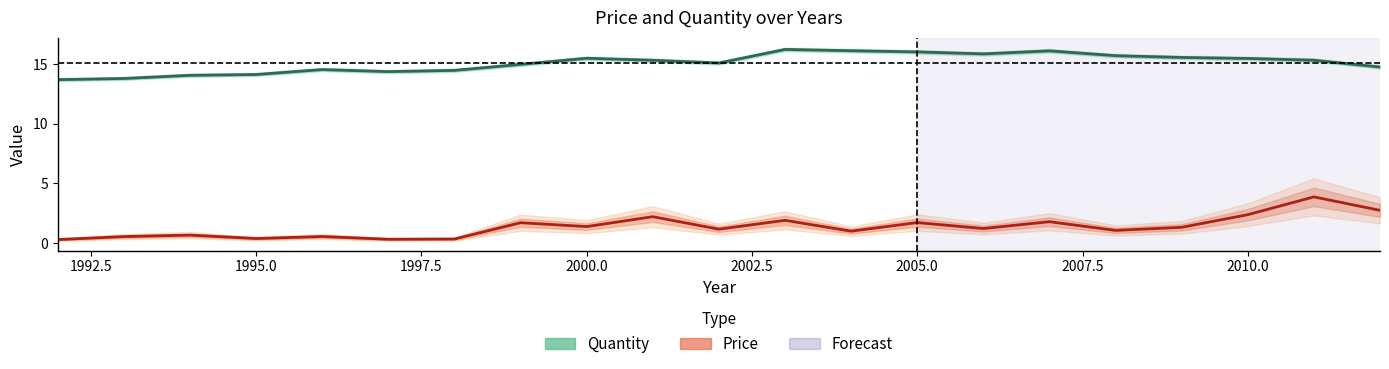

Does the chart display data point markers on the line(s)?

No